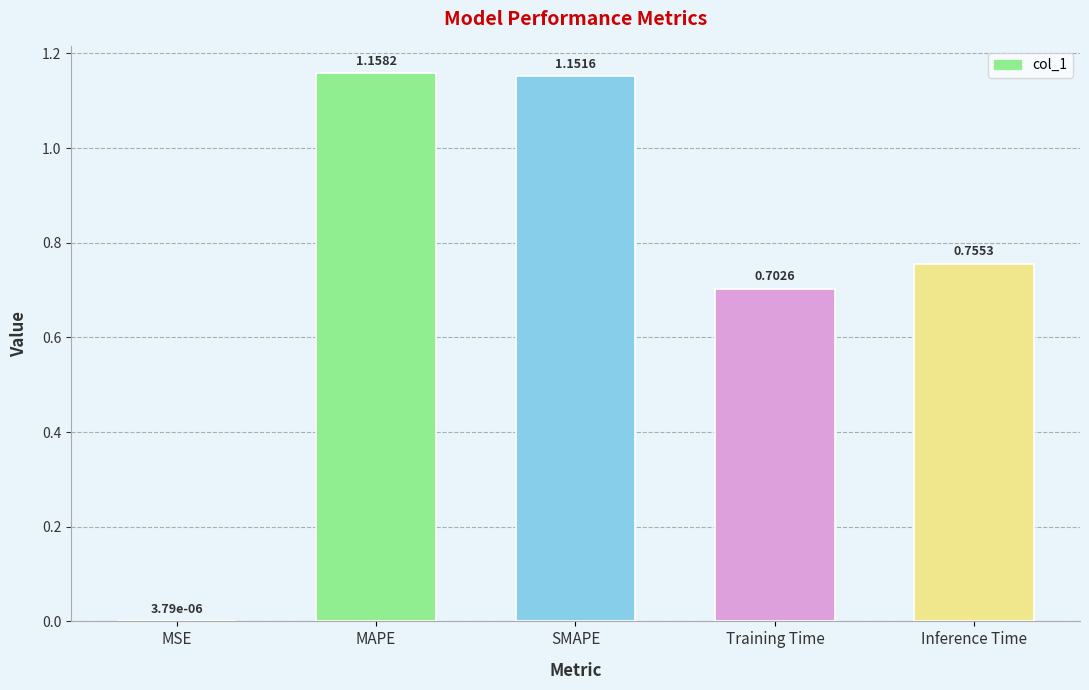

What is the sum of all values?

3.8